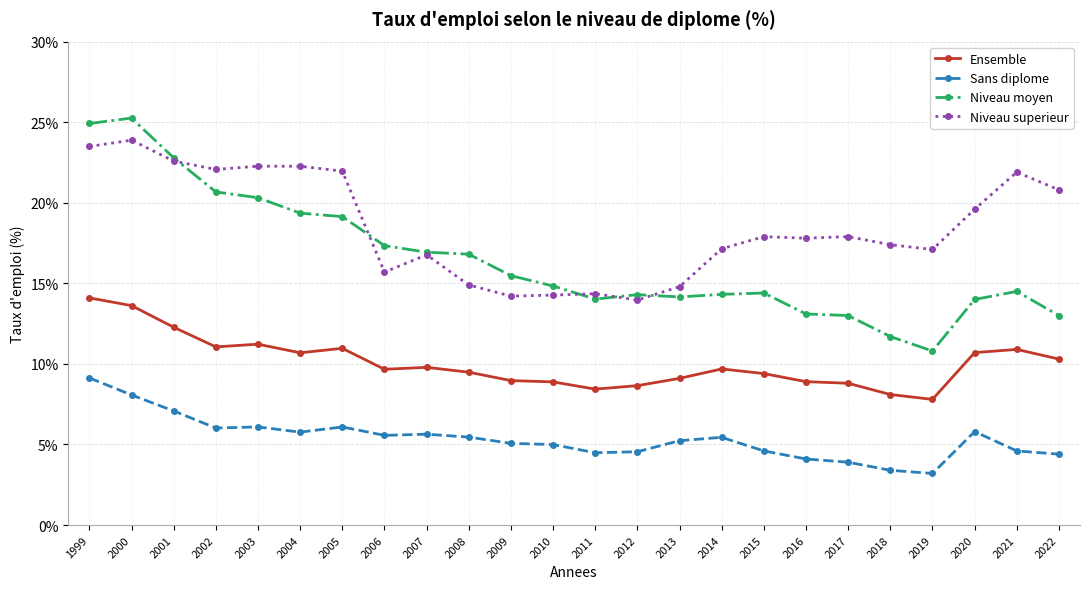

Where does the Niveau moyen series first go above 14?

1999